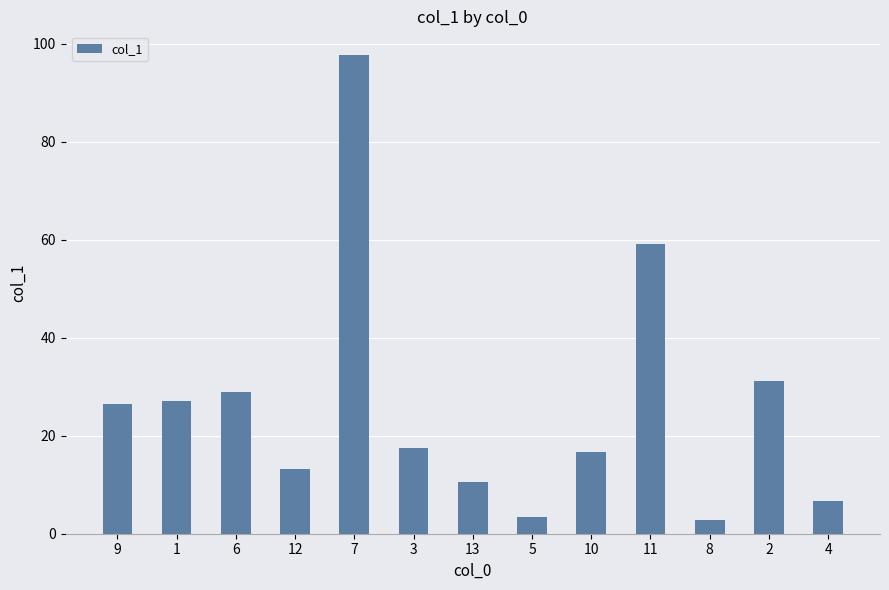

What is the ratio of the value at 9 to the value at 3?

1.5